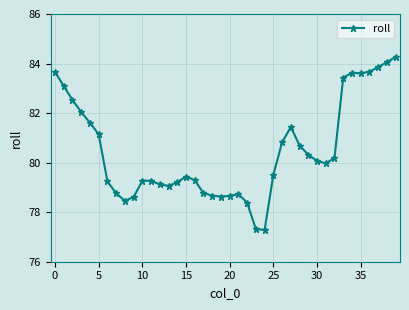

What is the difference between the maximum and minimum values?

7.0